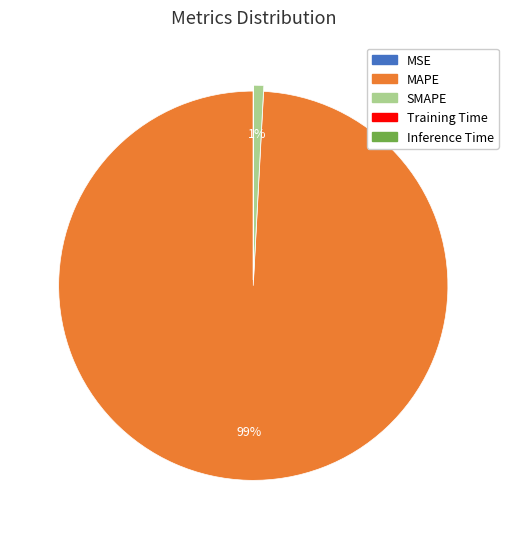

Is it true that SMAPE is 1% of the pie?

True